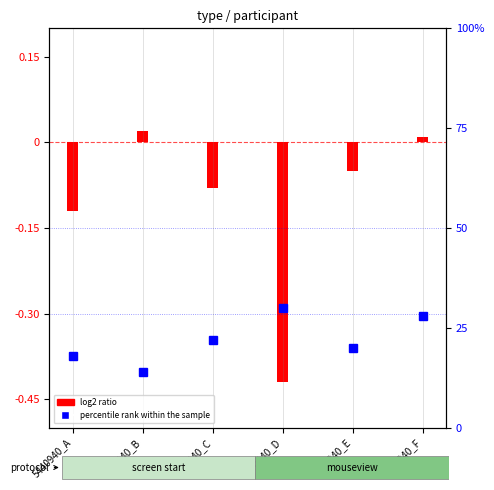

The chart shows a value of 8.4 at 5440940_D. True or false?

False